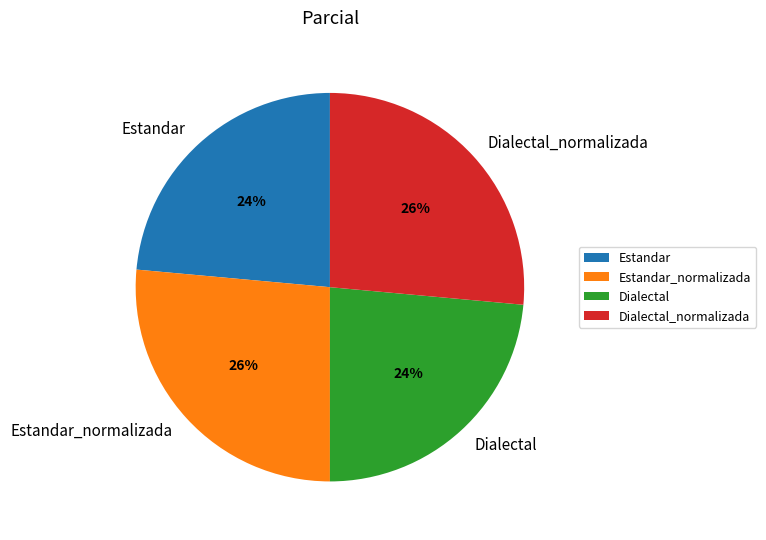

To the nearest percent, what is the average slice percentage?

25%